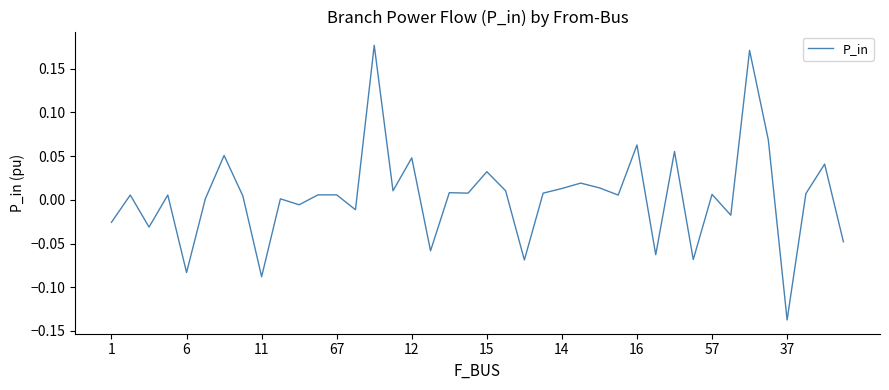

What is the difference between the maximum and minimum values?

0.3